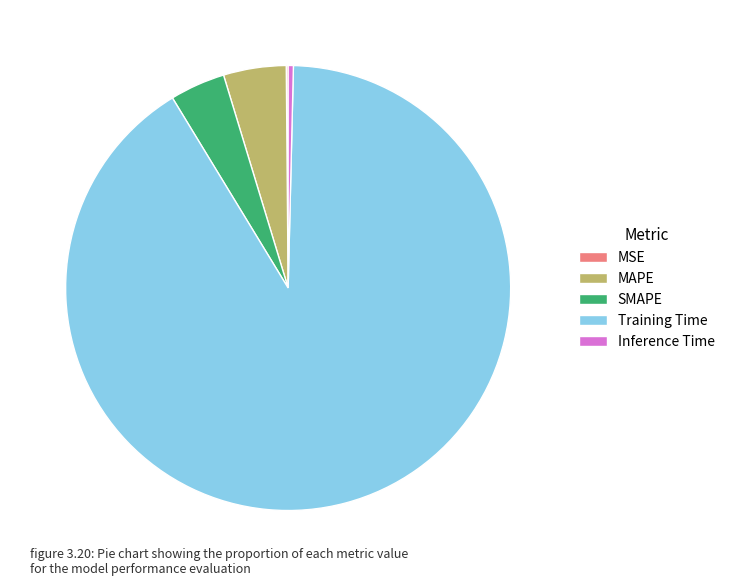

Which slice is the largest?

Training Time